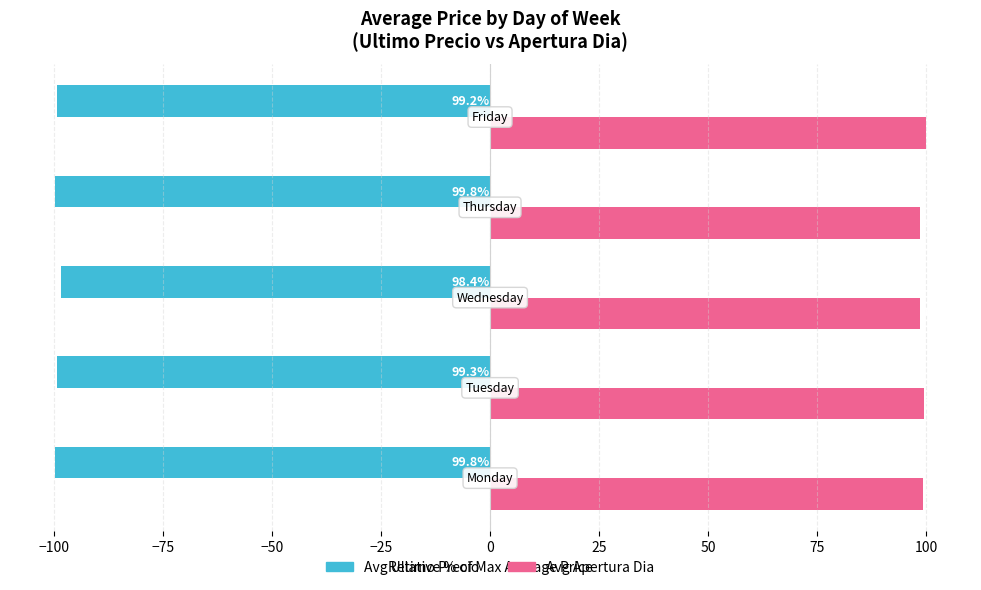

List the series in order of their overall mean, highest first.

Avg Apertura Dia, Avg Ultimo Precio